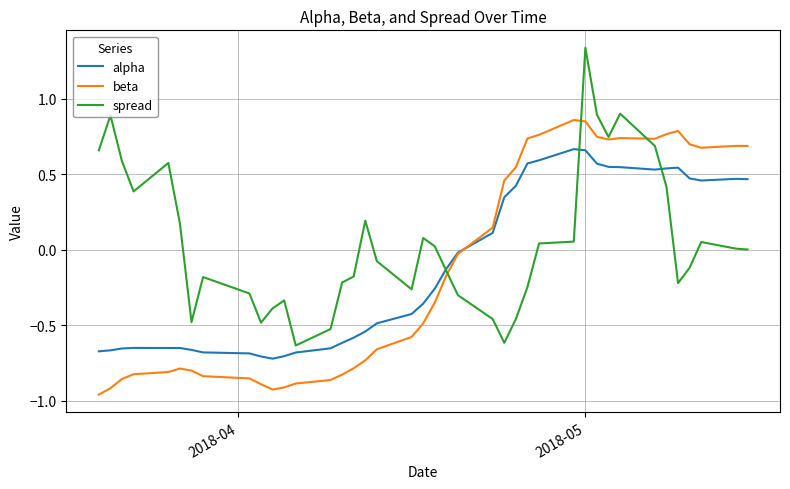

Which series has the largest total across all categories?

spread